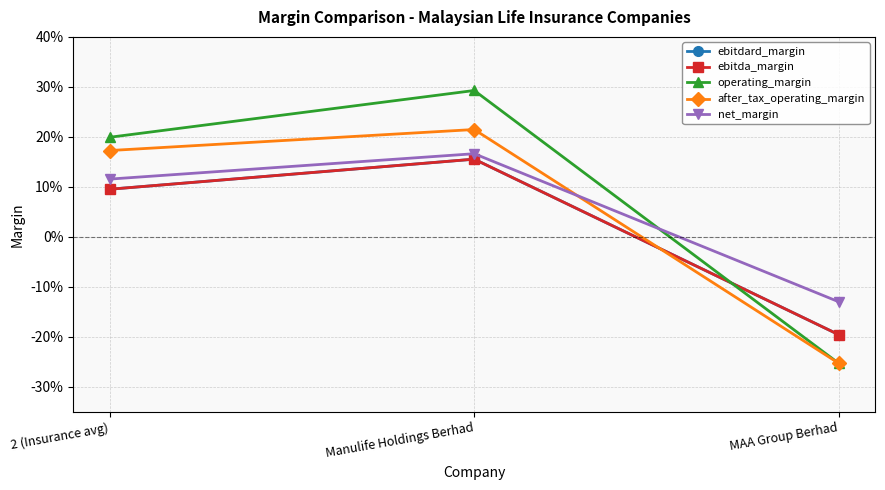

Is this an area chart (filled region under the line)?

No